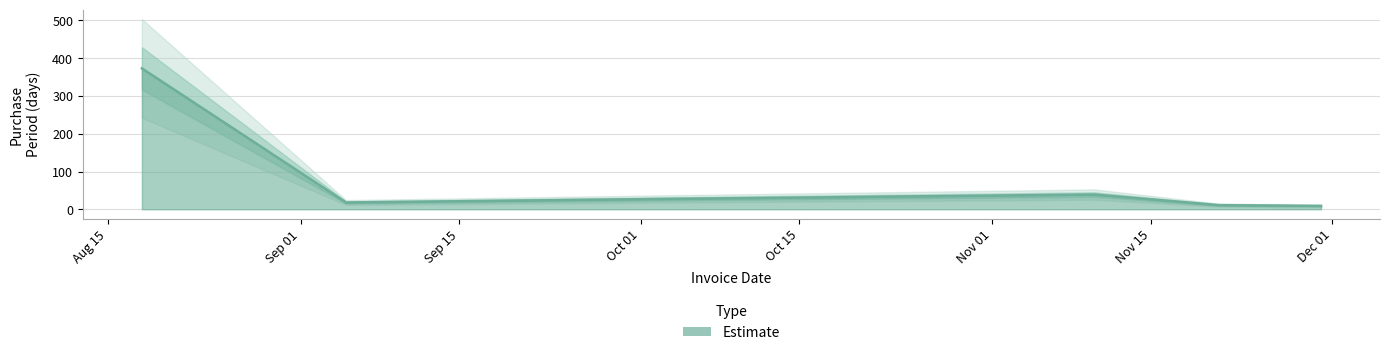

Which has a higher value, 2017-09-05 or 2017-08-18?

2017-08-18